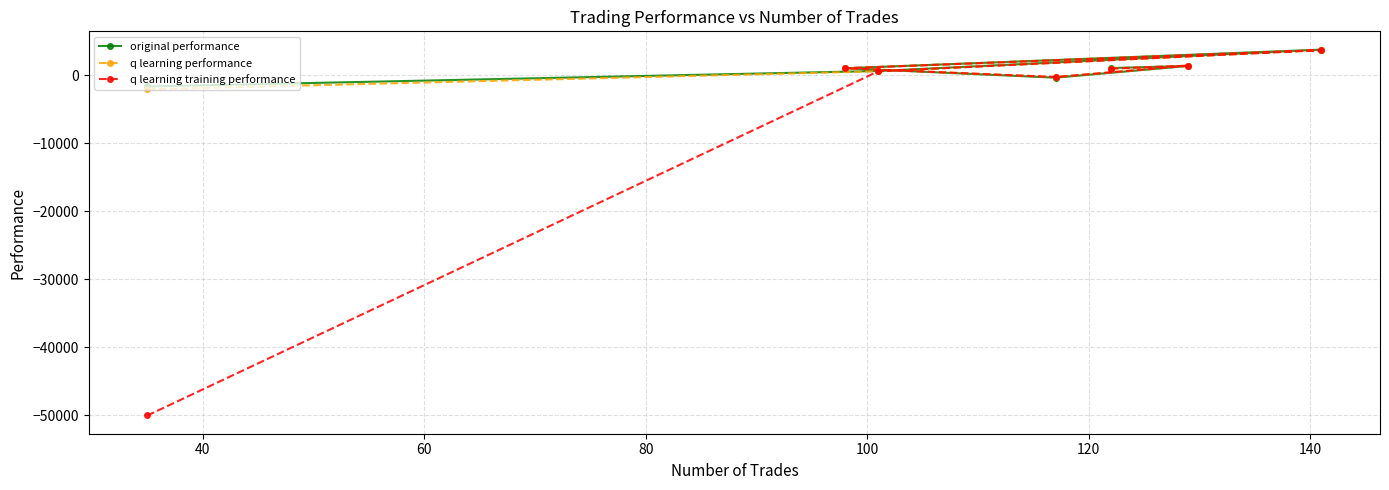

Which series ends up on top after the final intersection of q learning performance and original performance?

q learning performance